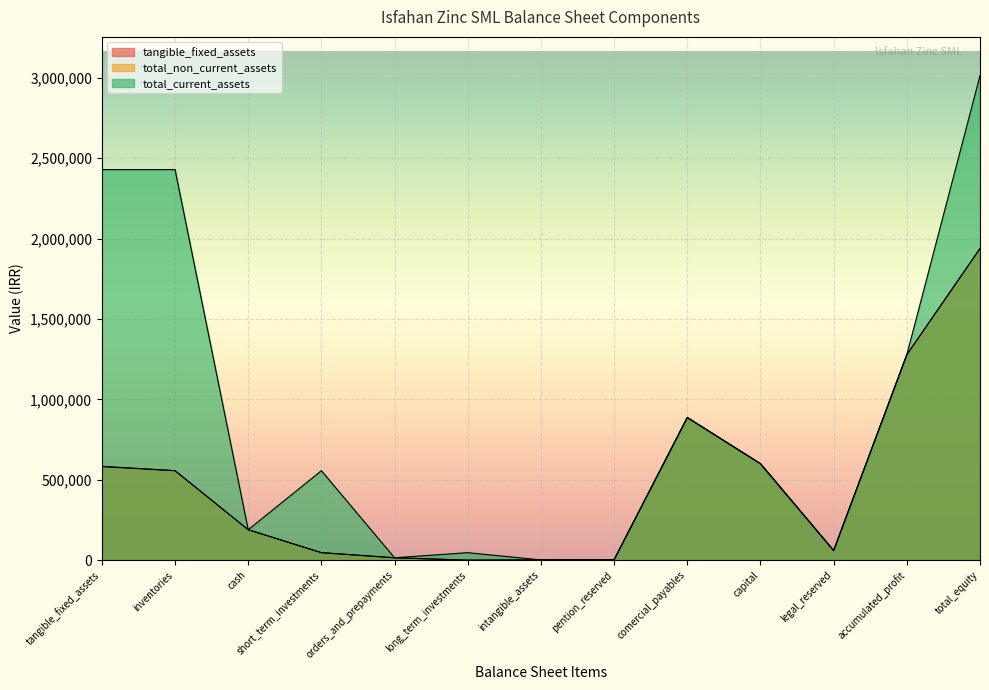

Reading left to right, extract all data points from this chart.

tangible_fixed_assets: 581946	556741	189581	46926	15185	126	1876	3090	887227	600000	60000	1277944	1937944
total_non_current_assets: 583948	556741	189581	46926	15185	126	1876	3090	887227	600000	60000	1277944	1937944
total_current_assets: 2428860	2428860	189581	556741	15185	46926	1876	3090	887227	600000	60000	1277944	3012808